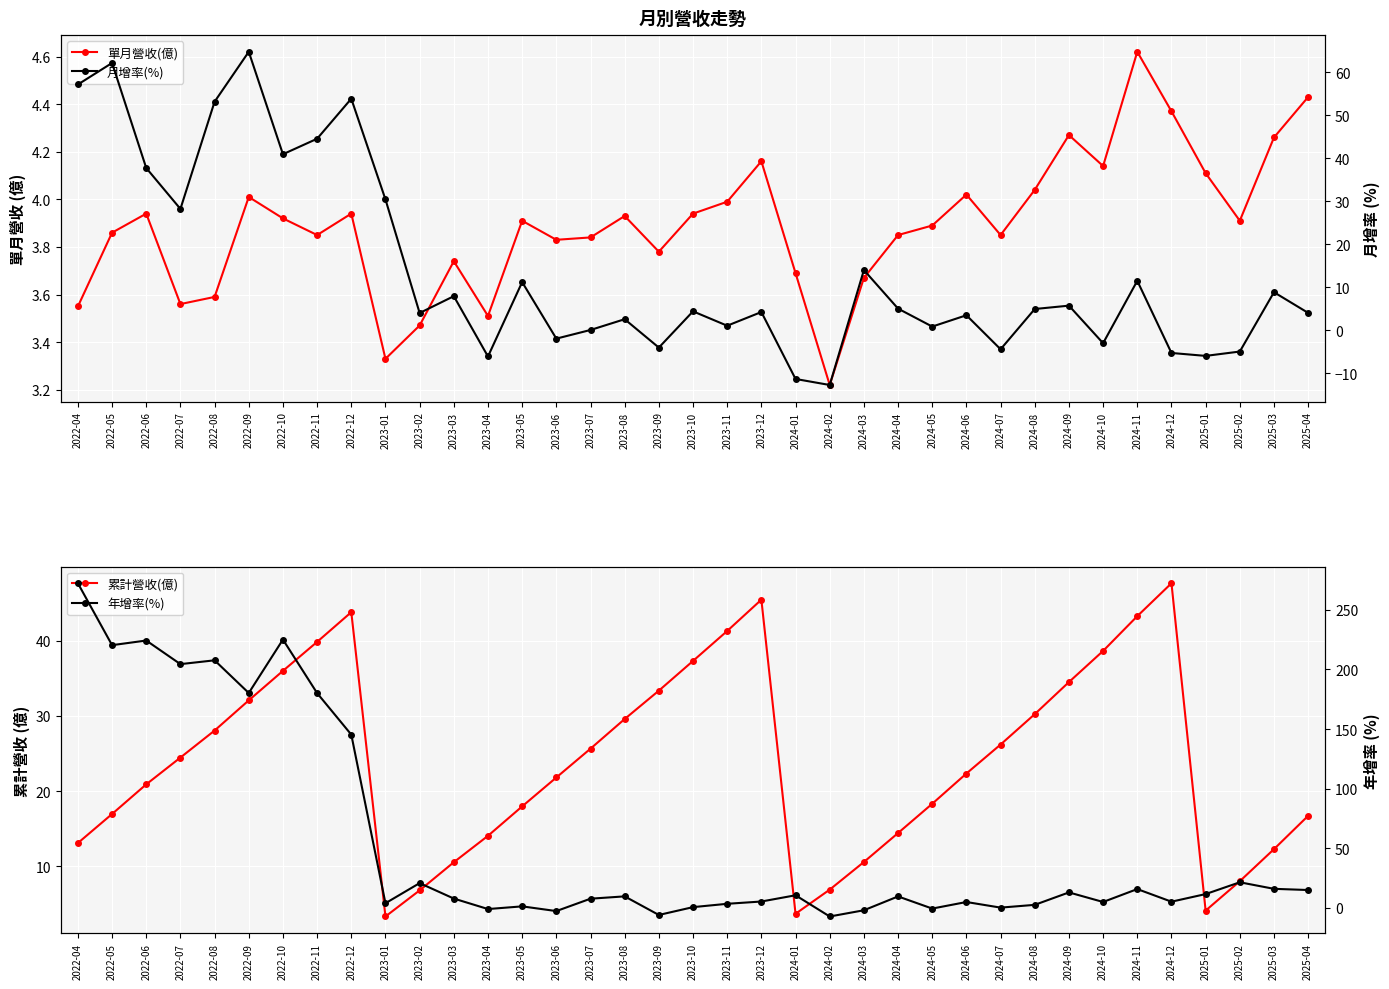

True or false: 年增率(%) and 單月營收(億) cross at least once.

True